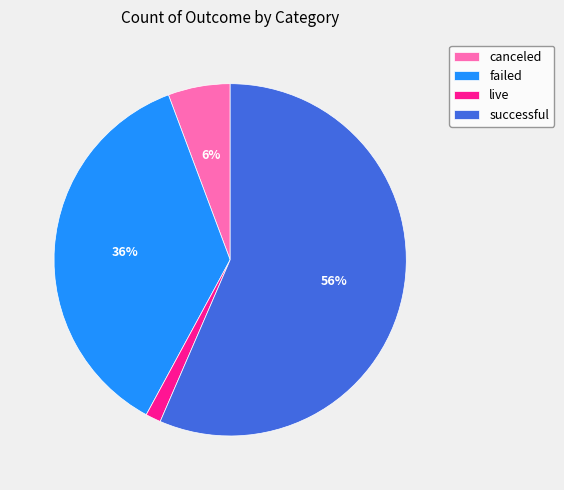

To the nearest percent, what portion does live represent?

1%